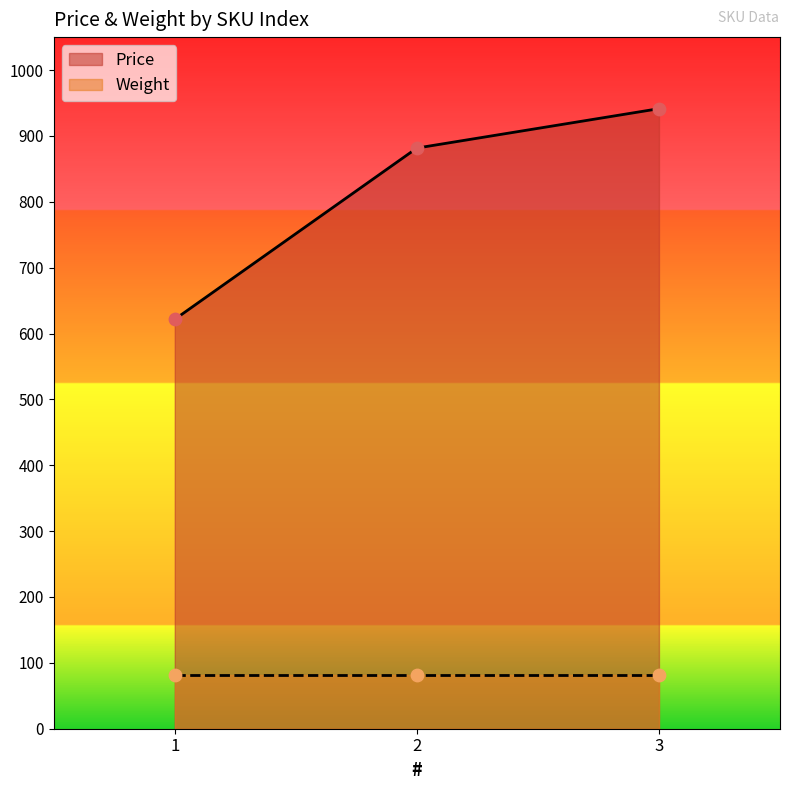

What is the change in value from 1 to 3?

+319.8